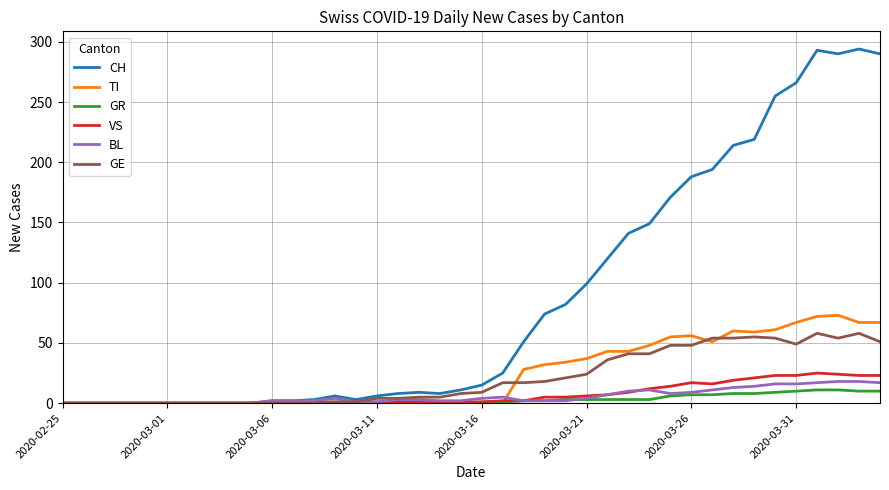

What is the maximum value shown in the chart?

294